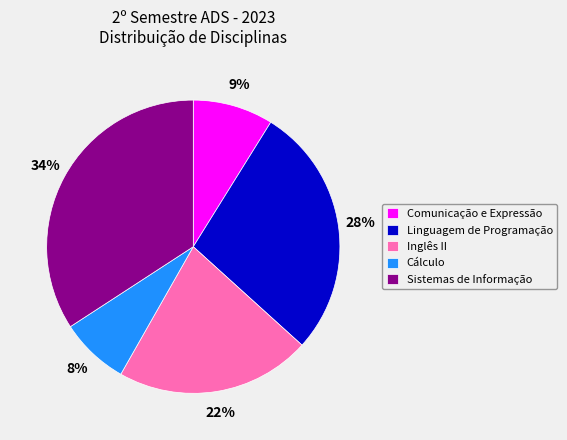

What is the ratio of the value at Cálculo to the value at Inglês II?

0.4